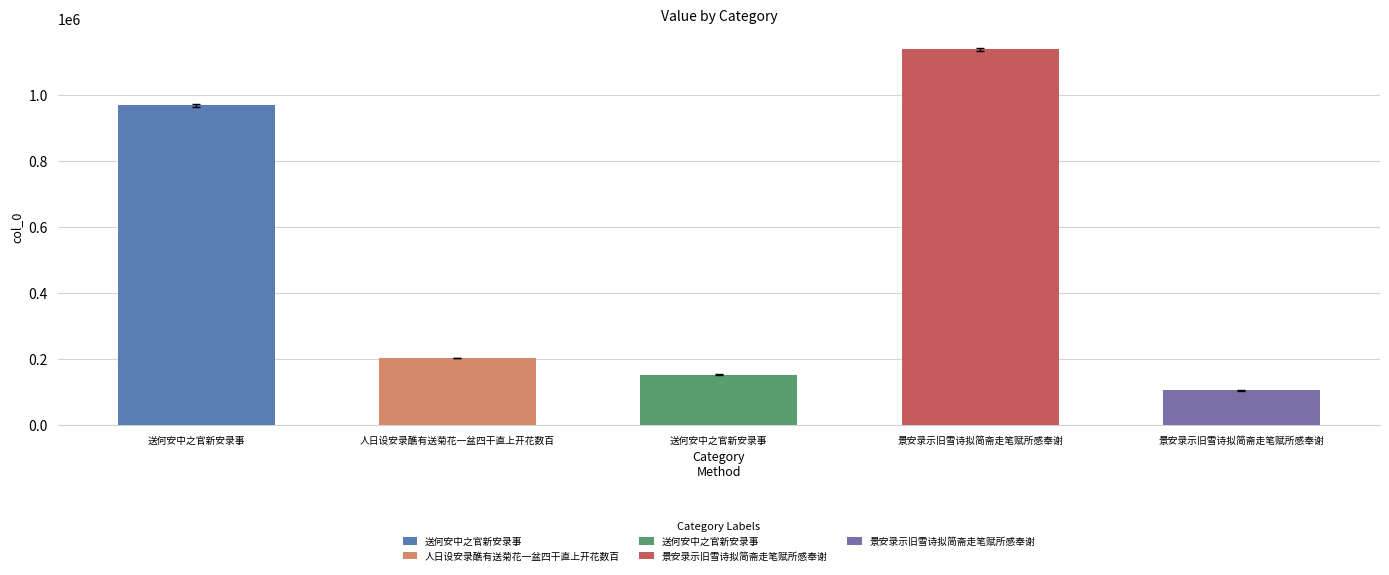

What is the approximate value at 送何安中之官新安录事, to the nearest 50?

967050